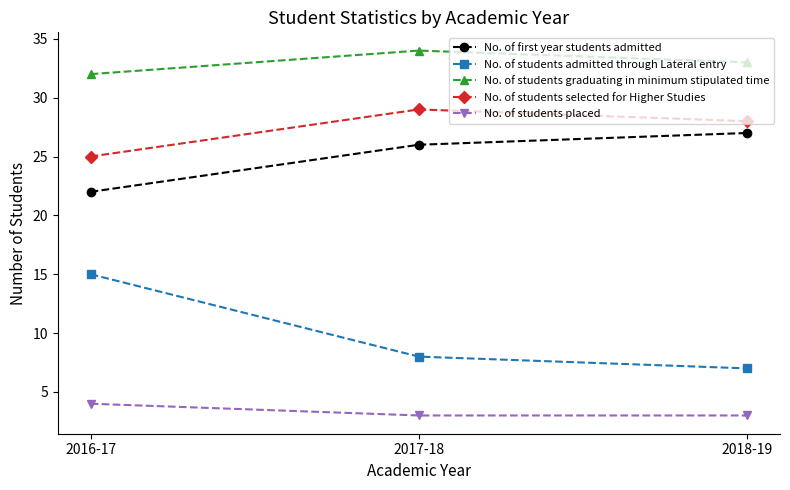

Which series has the largest total across all categories?

No. of students graduating in minimum stipulated time